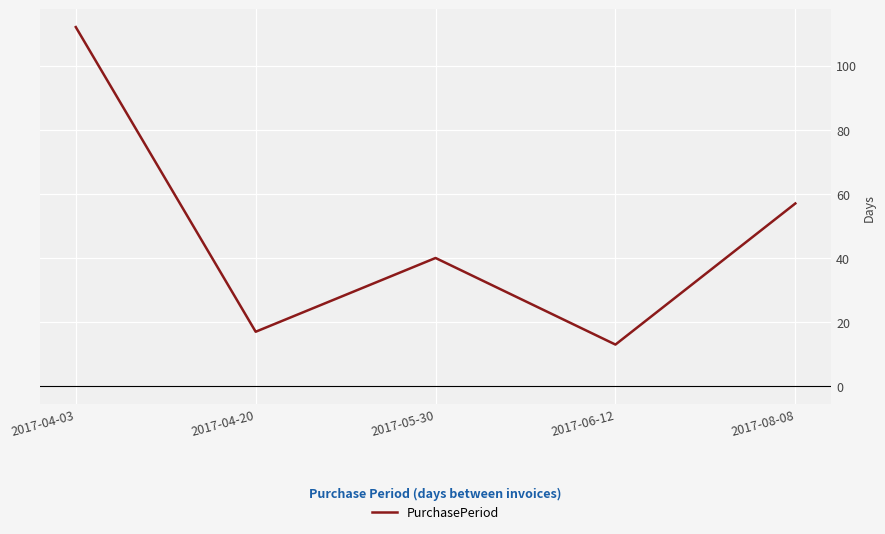

What is the maximum value shown in the chart?

112